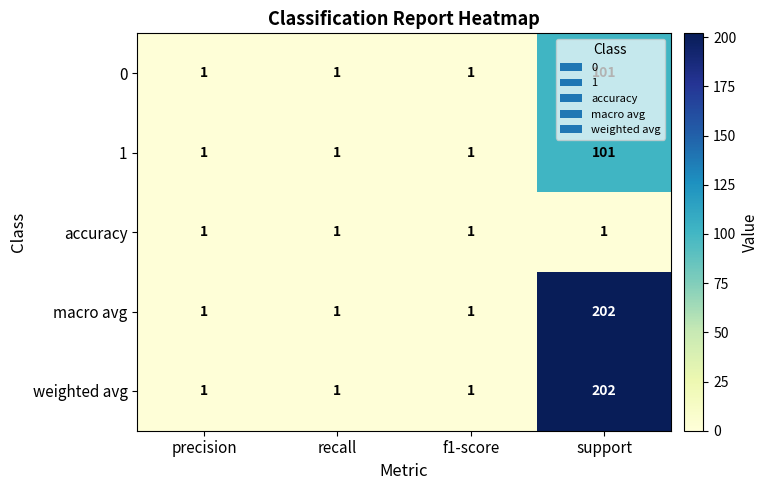

The 1 series shows 0 at precision. True or false?

False